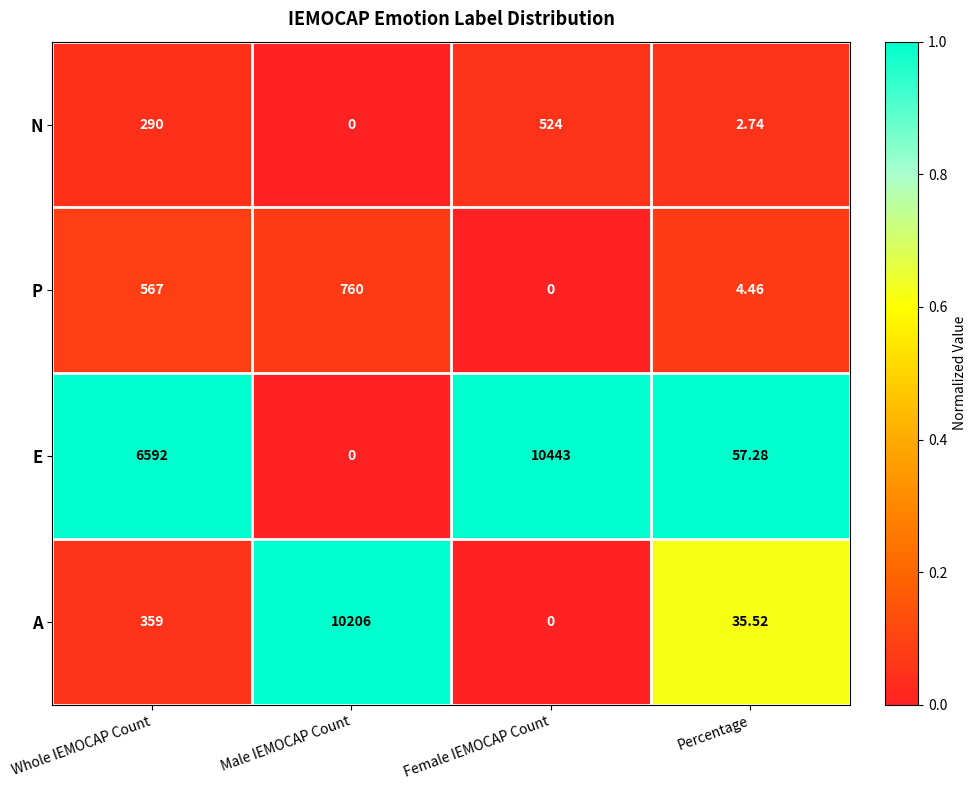

What is the spread (max minus min) of values at Male IEMOCAP Count?

10206.0